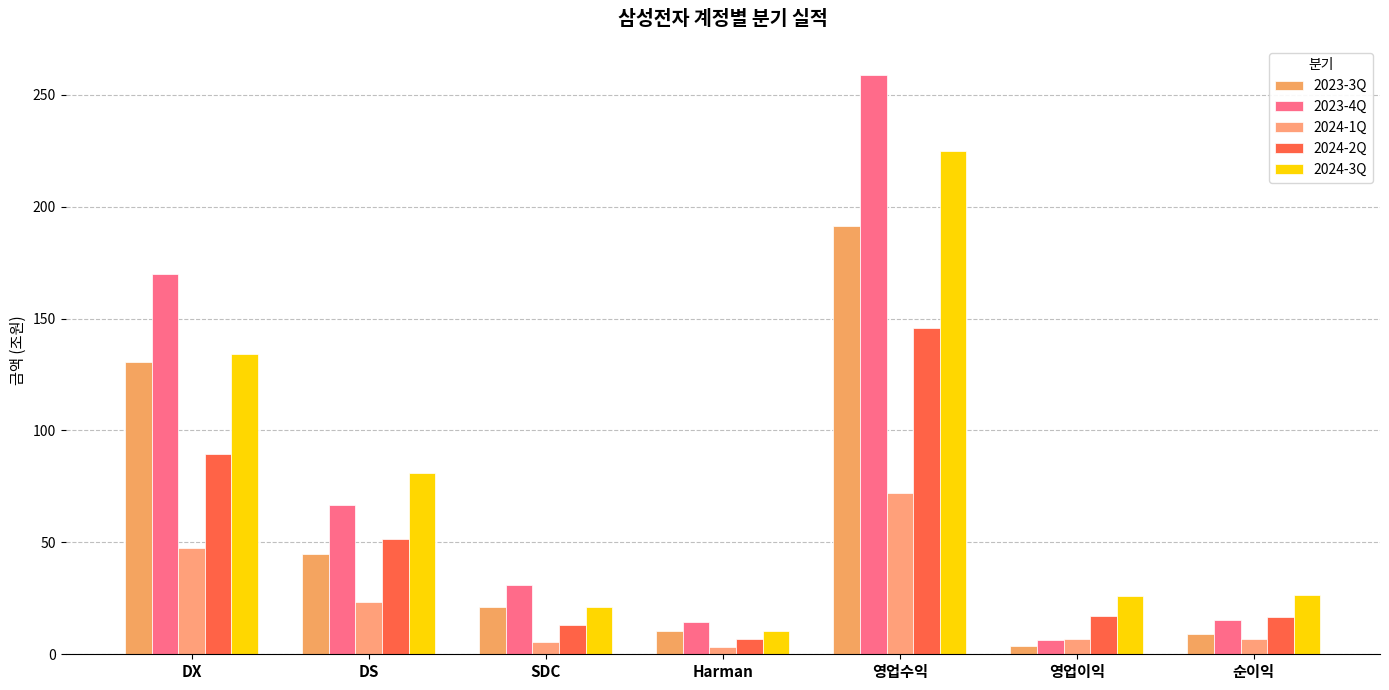

At which label does 2023-3Q first exceed 21?

DX